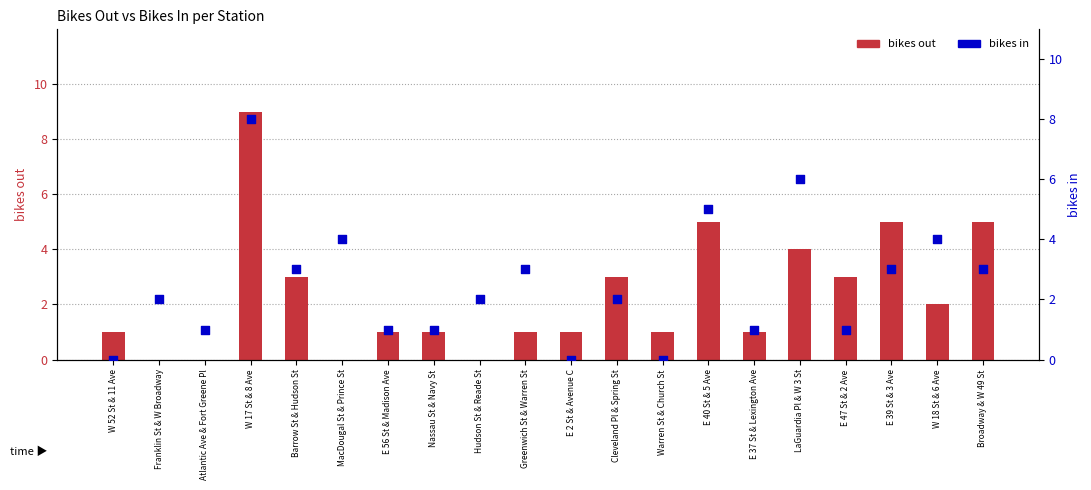

At which category is the sum across all series the highest?

W 17 St & 8 Ave